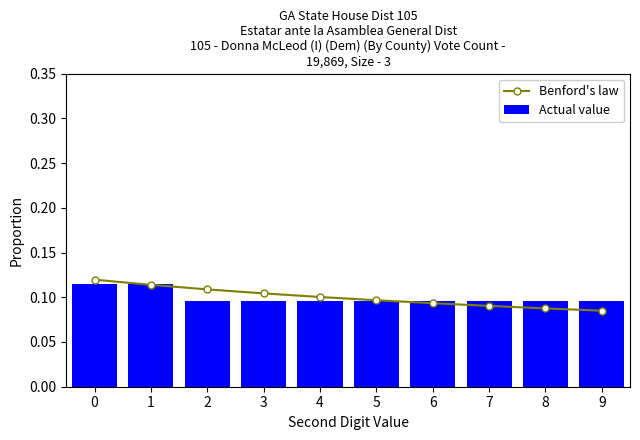

List the labels in order of Actual value value, largest first.

0, 1, 2, 3, 4, 5, 6, 7, 8, 9